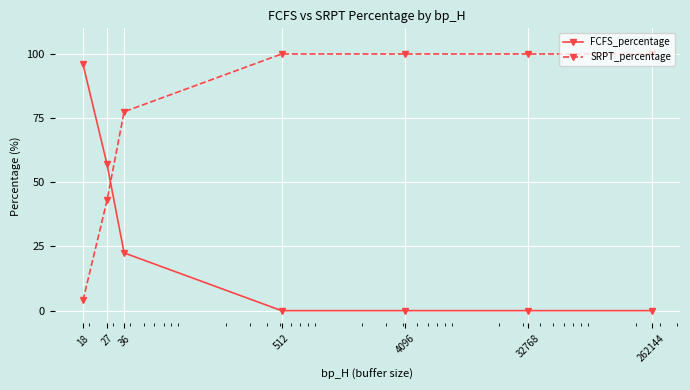

What are all the series names shown in the legend?

FCFS_percentage, SRPT_percentage